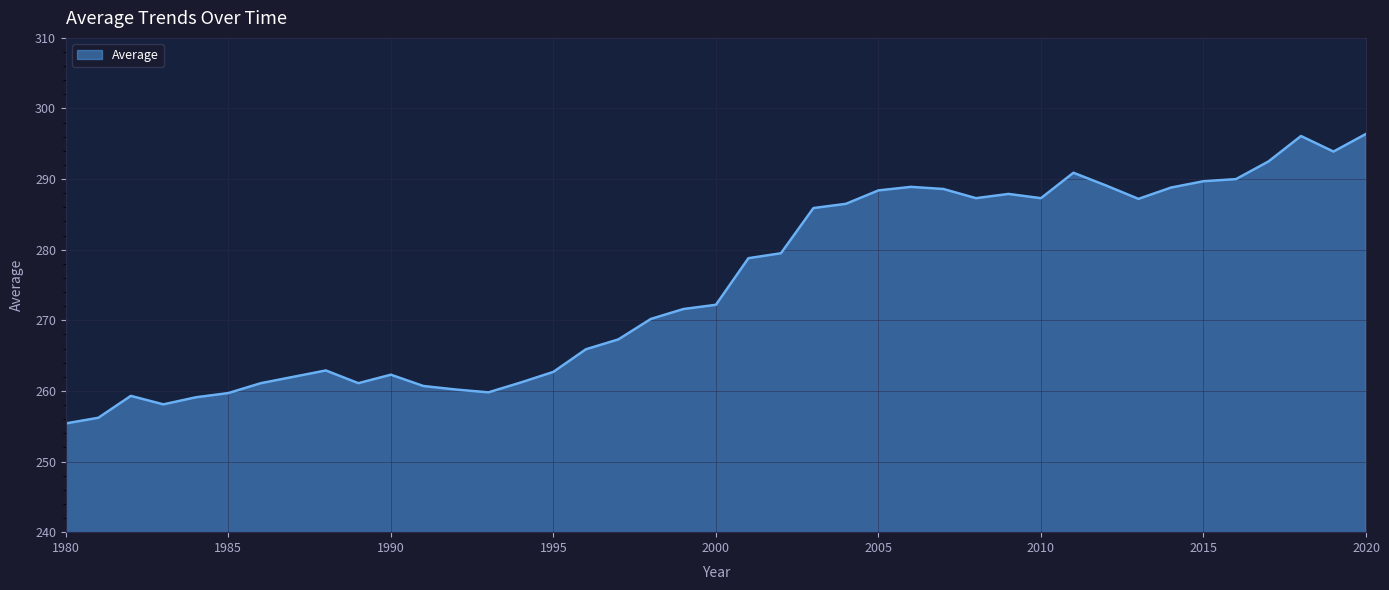

What is the smallest value displayed?

255.4